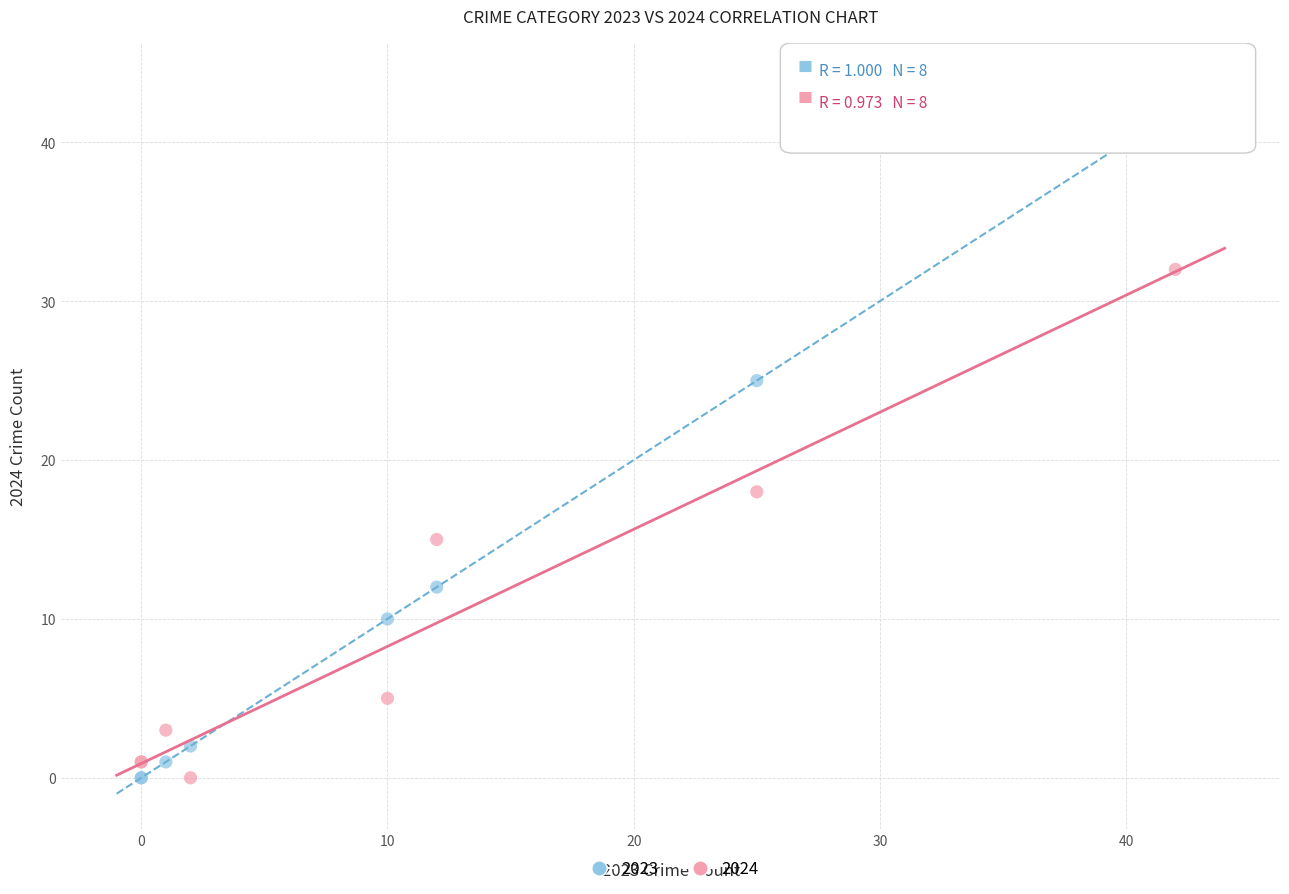

In the 2023 series, what Y value is closest to 21?

25